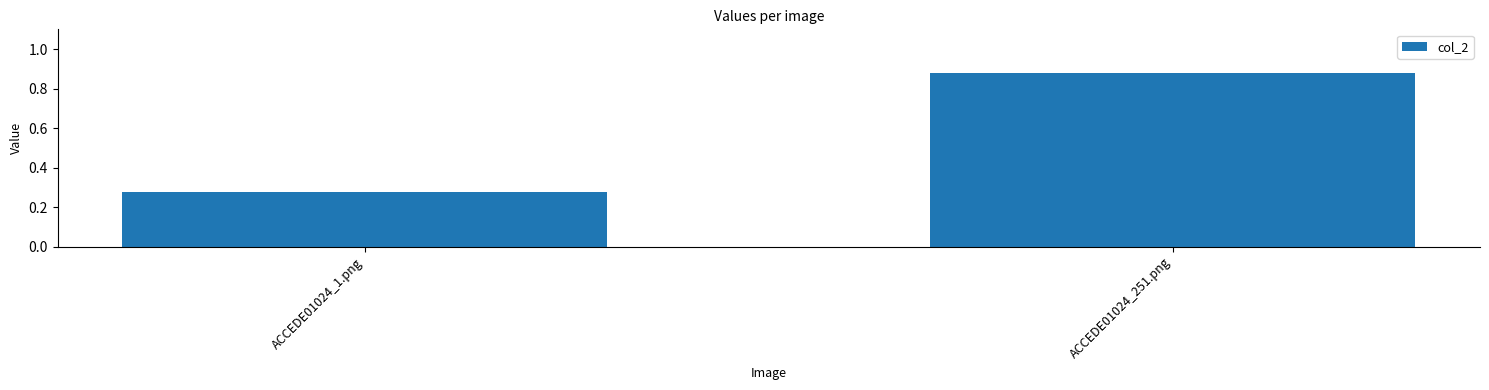

Where is the data nearest to the value 0?

ACCEDE01024_1.png